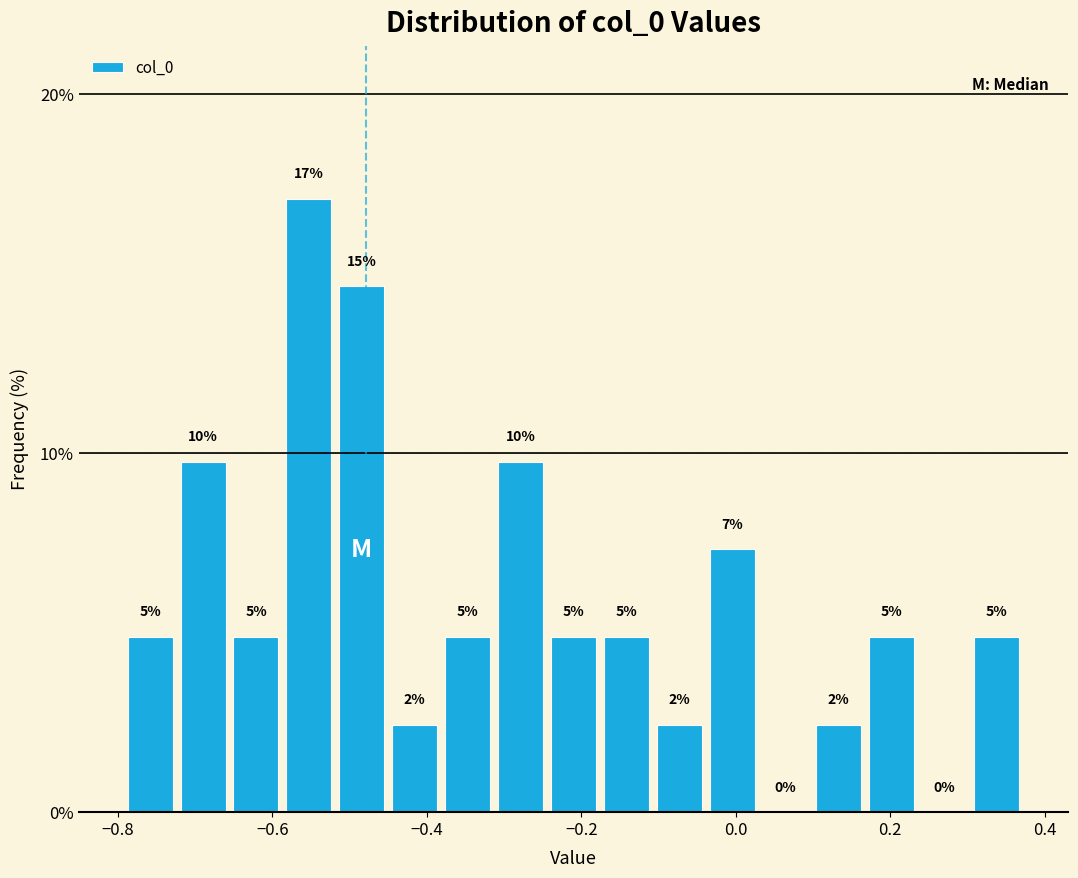

Read against the x-axis, roughly where is the centre of the tallest bar?

-0.56